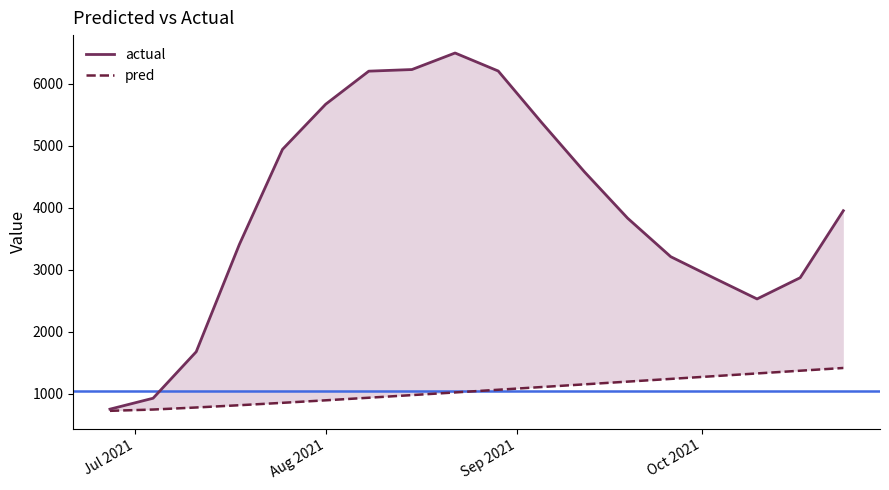

How many distinct data groups are displayed?

2